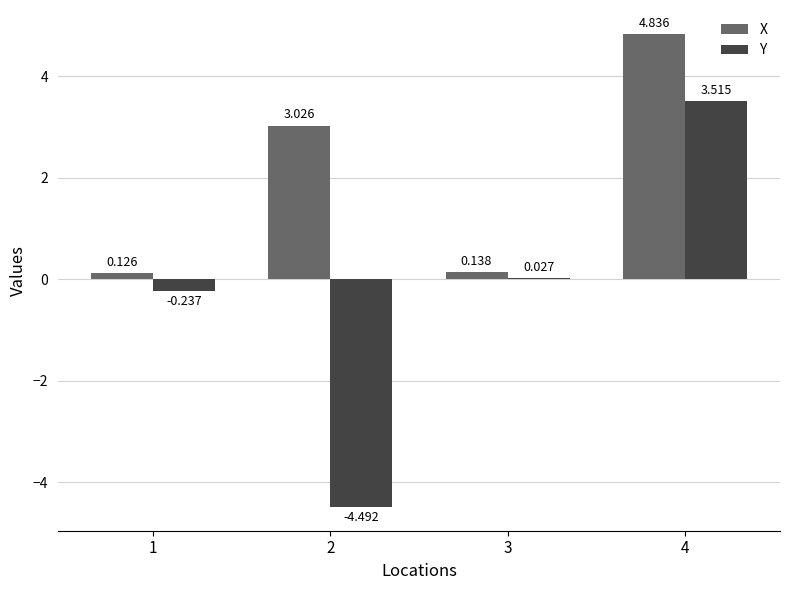

At which label does X first exceed 3?

2